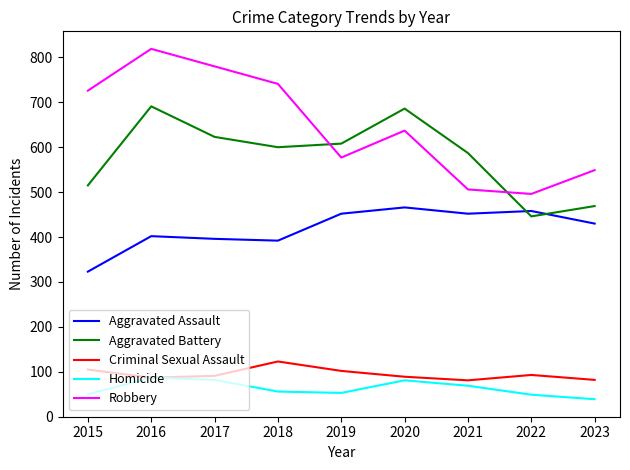

The value of Aggravated Battery at 2018 is 600. True or false?

True